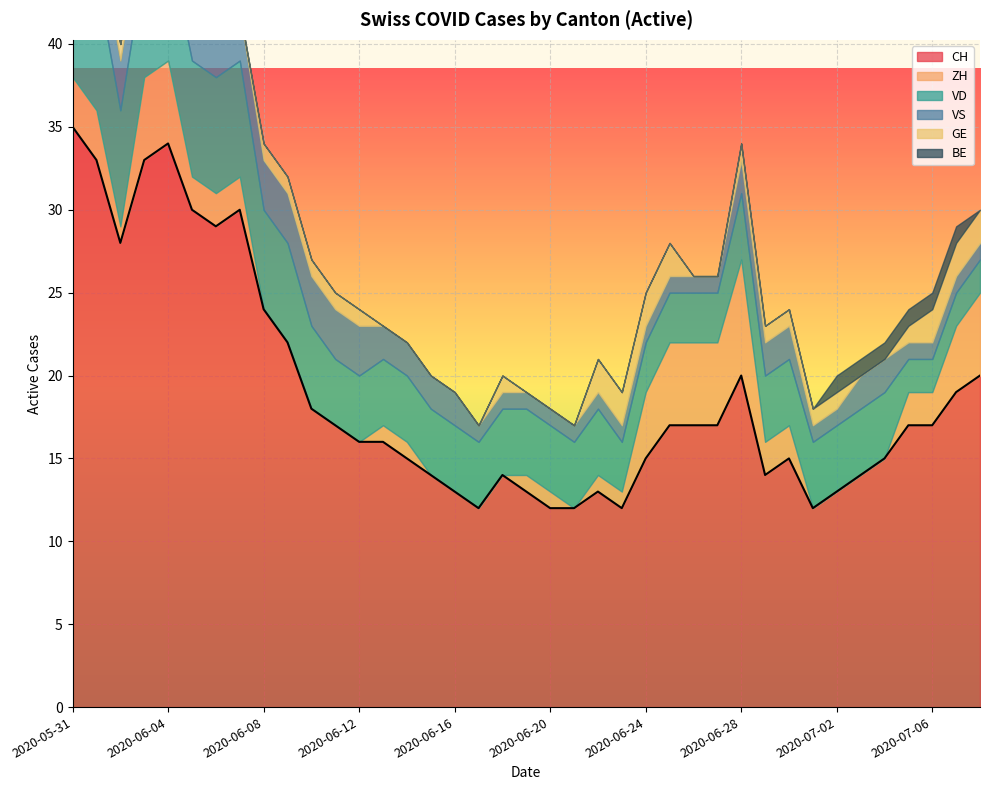

At which label does ZH first exceed 1?

2020-05-31